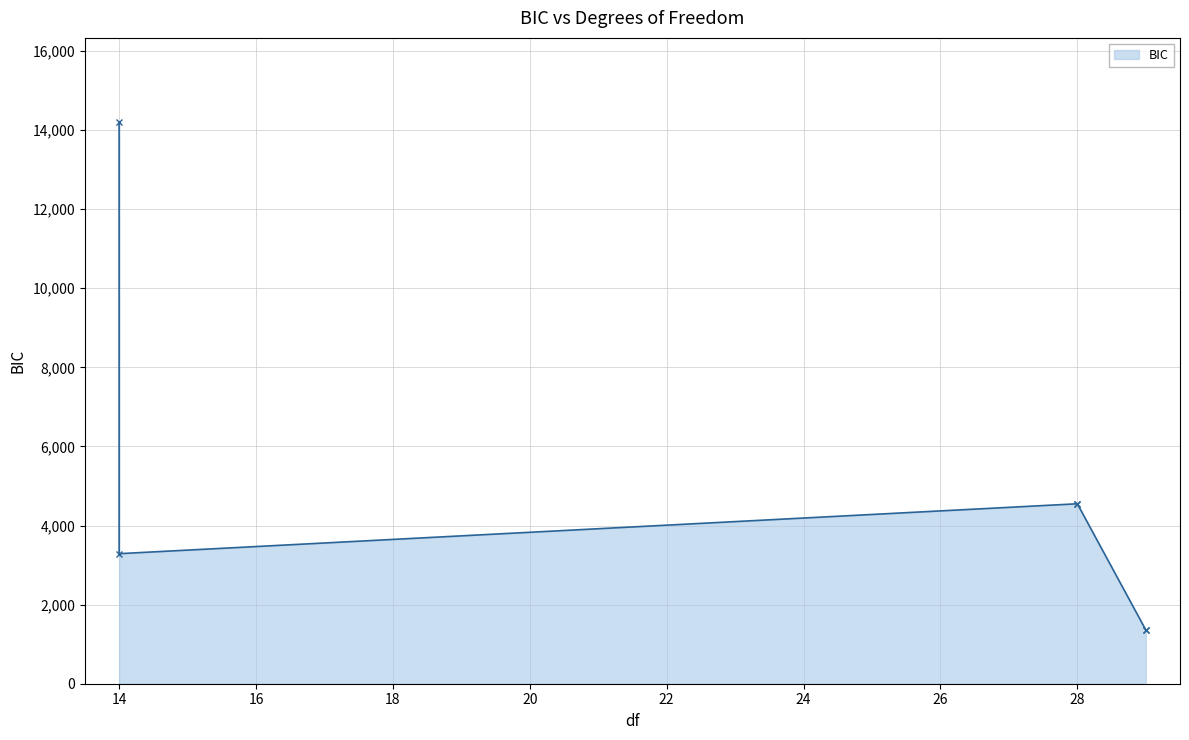

Is it true that the value at 28 is 4550.6?

True